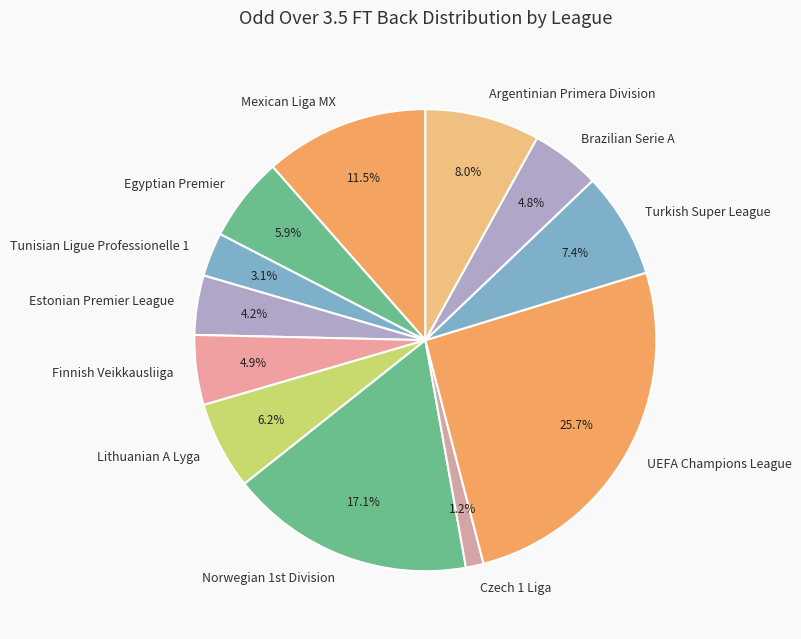

How many segments does this pie chart have?

12